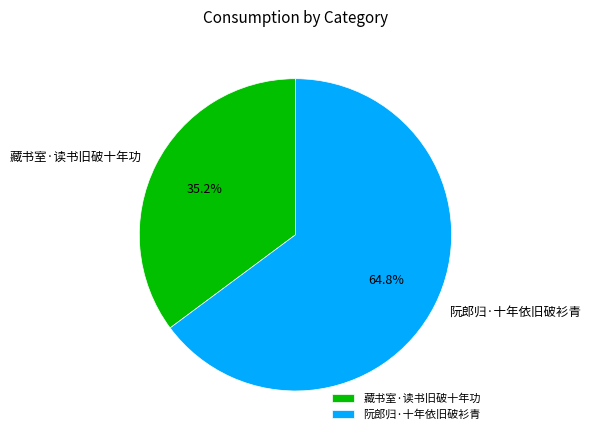

Is 藏书室·读书旧破十年功 the majority of the pie?

No